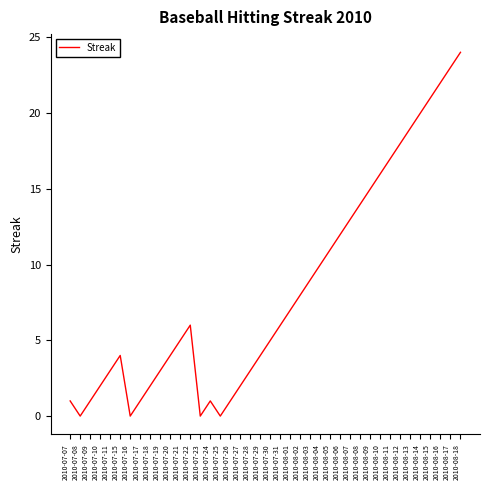

Which has a higher value, 2010-07-17 or 2010-08-02?

2010-08-02